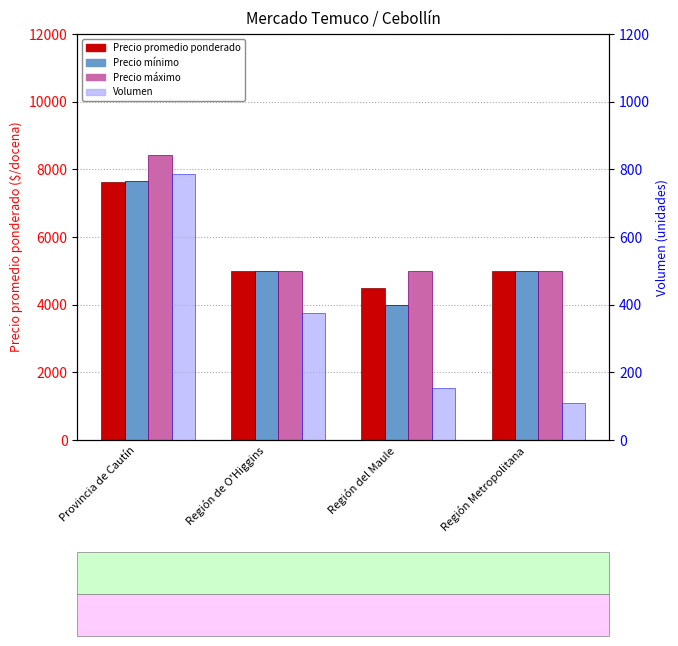

What is the total value across all series at Región de O'Higgins?

15375